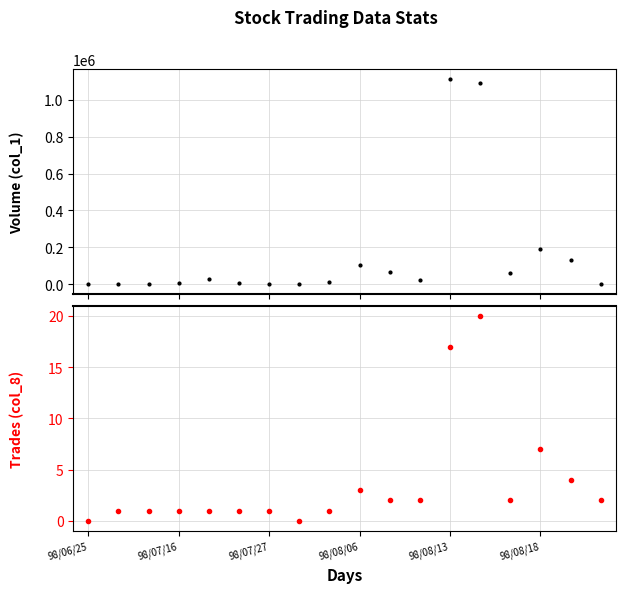

Where is the first local minimum for col_1?

11